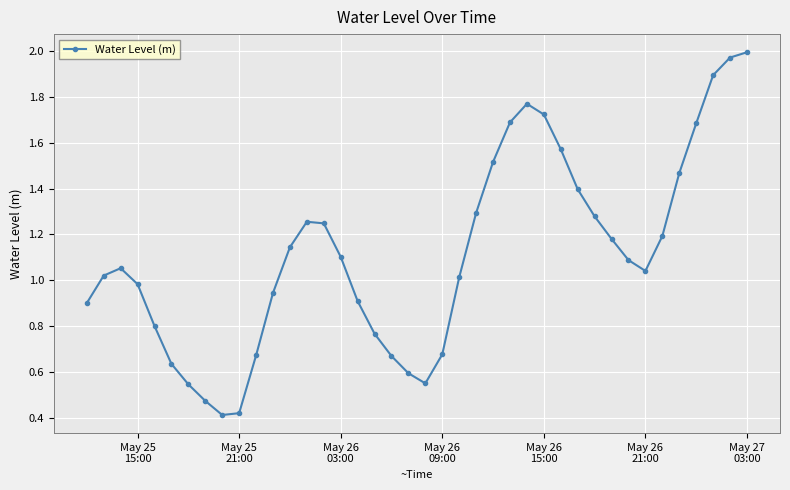

What is the sum of all values?

44.5